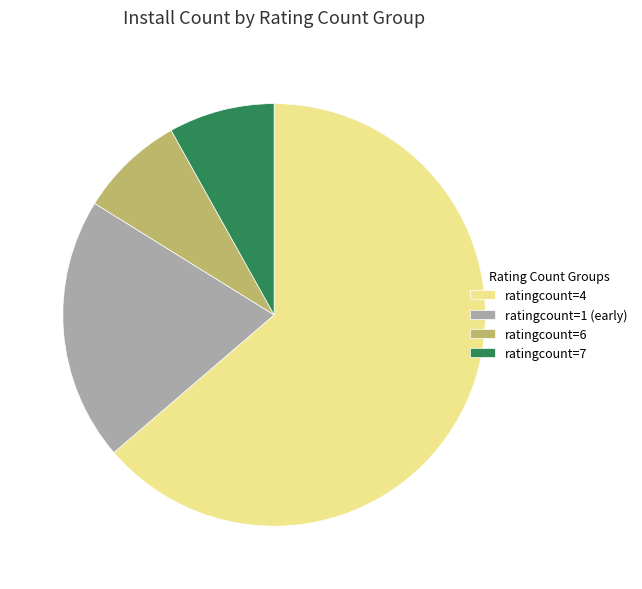

Combined, do ratingcount=7 and ratingcount=6 account for over 50%?

No